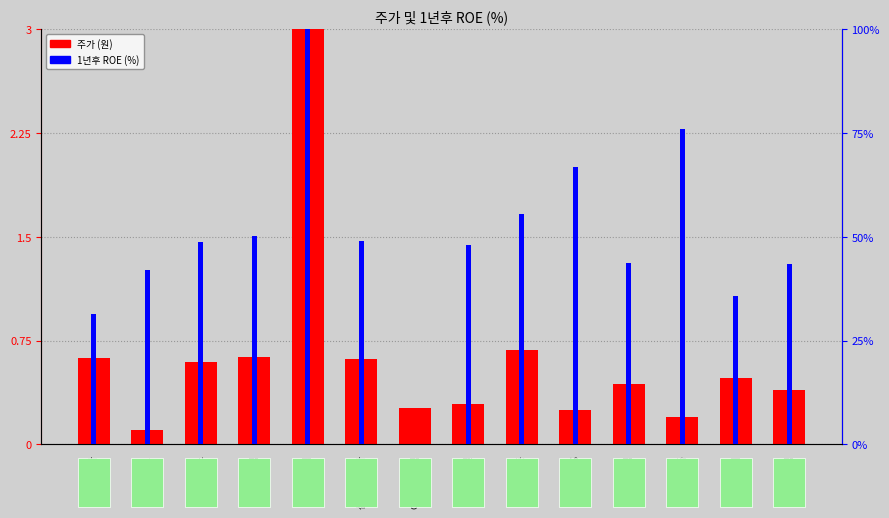

What is the sum of all 1년후 ROE (%) values?

690.8